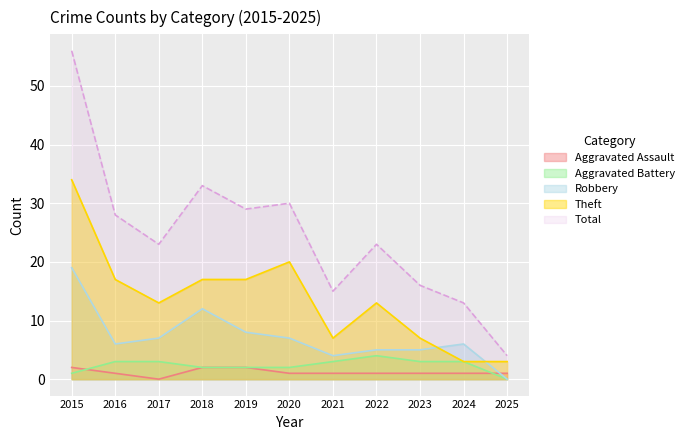

True or false: Robbery and Aggravated Battery intersect in this chart.

False